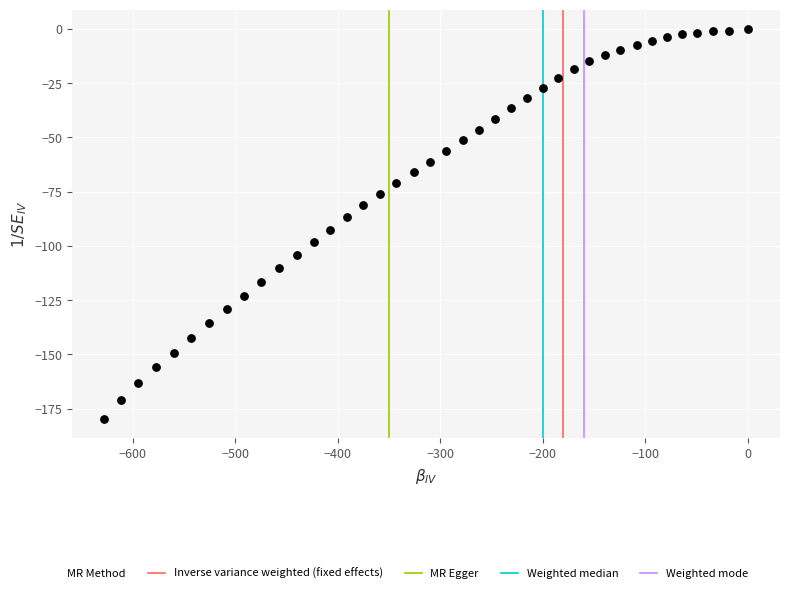

What is the range of X values (max minus min)?

627.9